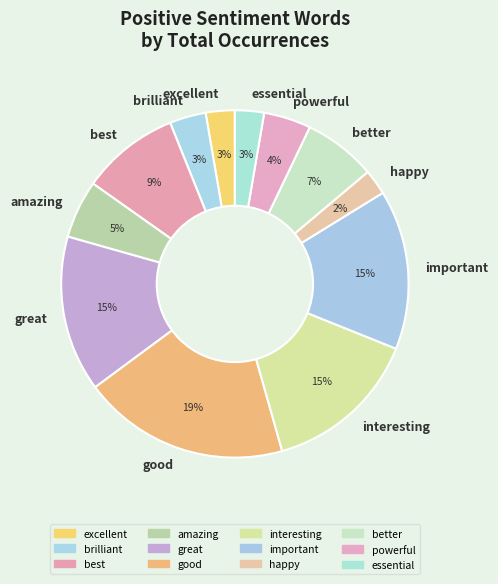

True or false: good accounts for 28% of the total.

False